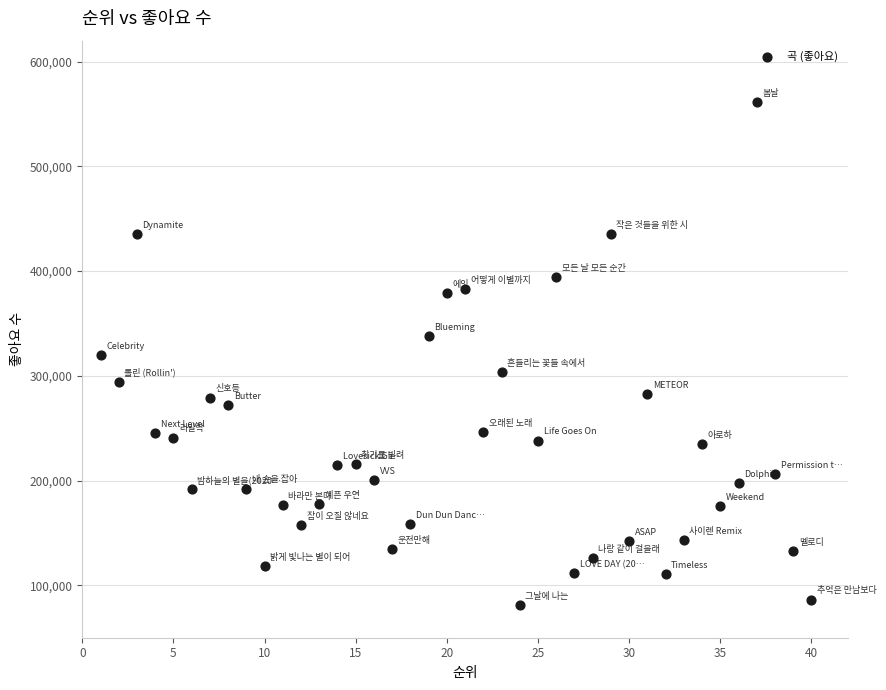

What is the range of X values (max minus min)?

39